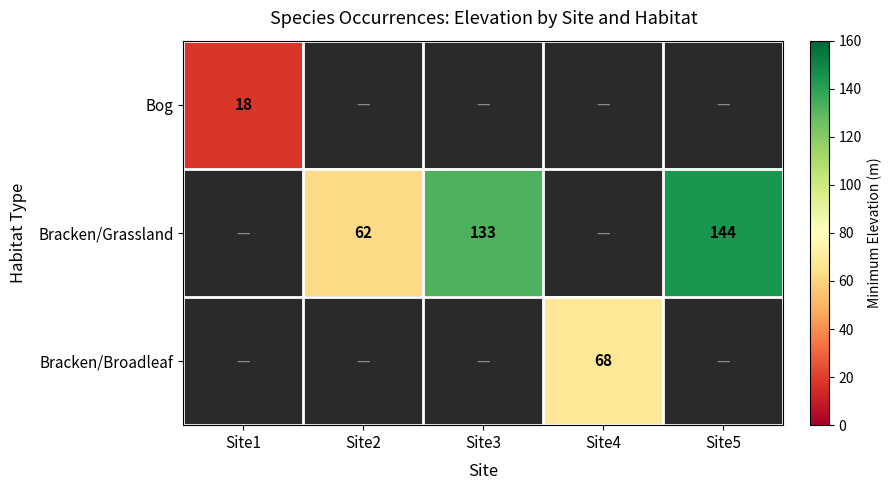

The value of Bracken/Grassland at Site5 is 43. True or false?

False